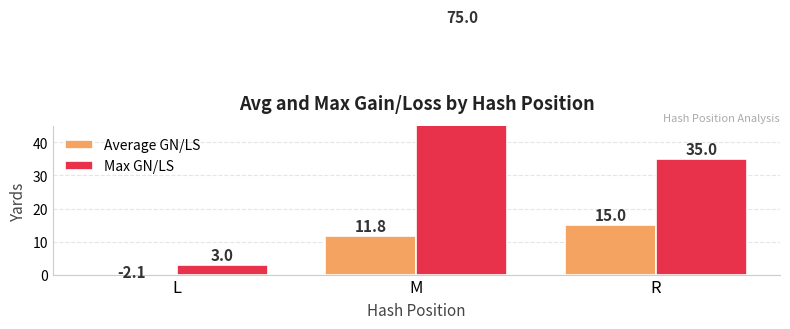

At which label does Average GN/LS reach its minimum?

L